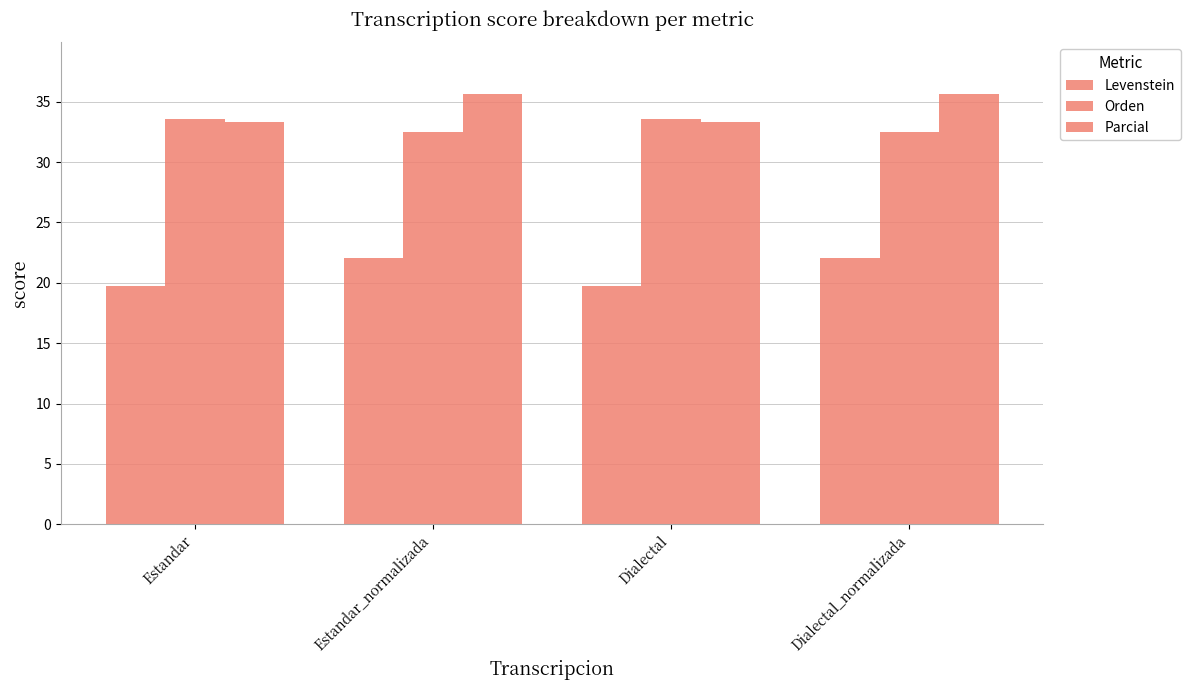

What is the approximate value of Parcial at Estandar?

33.3